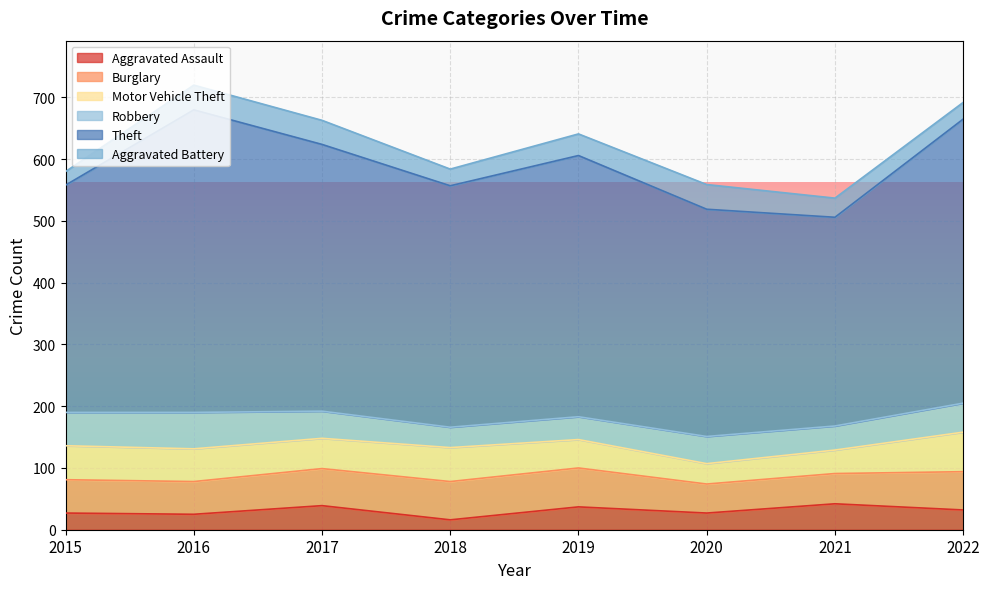

At how many categories does at least one series exceed 207?

8